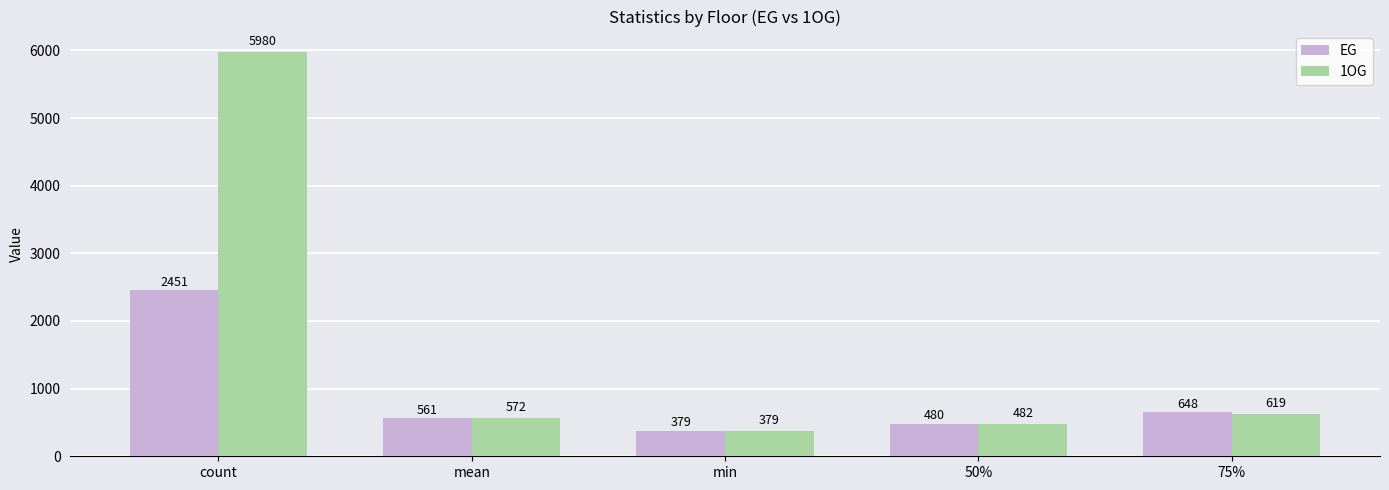

What position from the left is min?

3